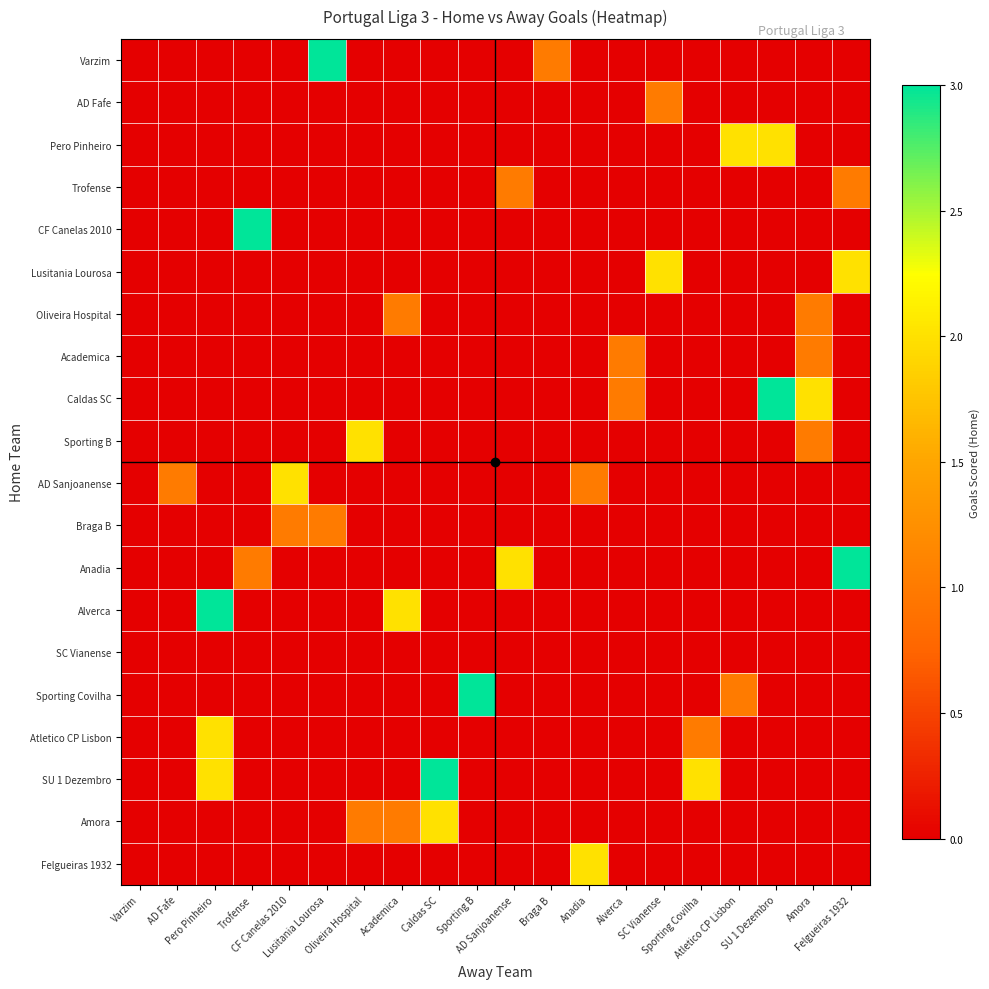

List the series in order of their peak value, lowest first.

SC Vianense, AD Fafe, Trofense, Oliveira Hospital, Academica, Braga B, Pero Pinheiro, Lusitania Lourosa, Sporting B, AD Sanjoanense, Atletico CP Lisbon, Amora, Felgueiras 1932, Varzim, CF Canelas 2010, Caldas SC, Anadia, Alverca, Sporting Covilha, SU 1 Dezembro